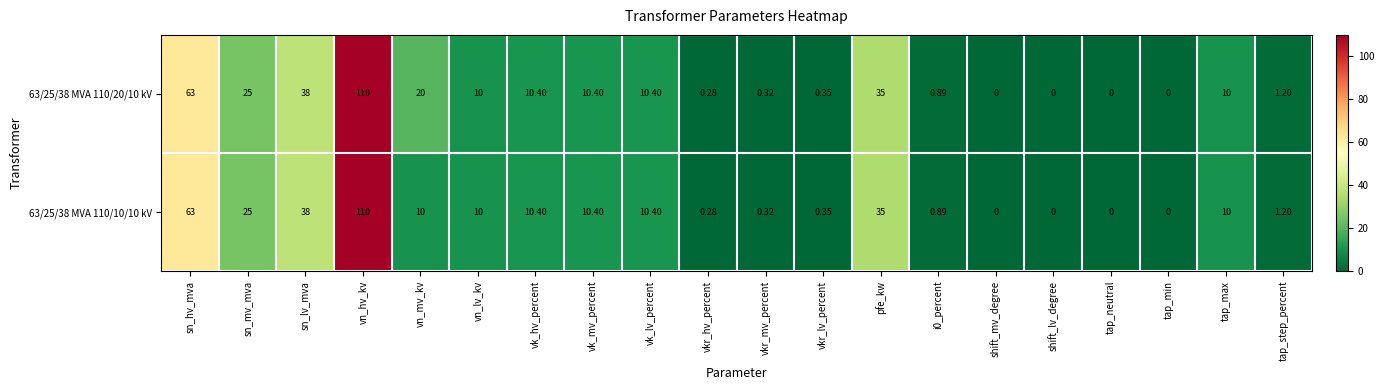

At how many categories does at least one series exceed 109?

1